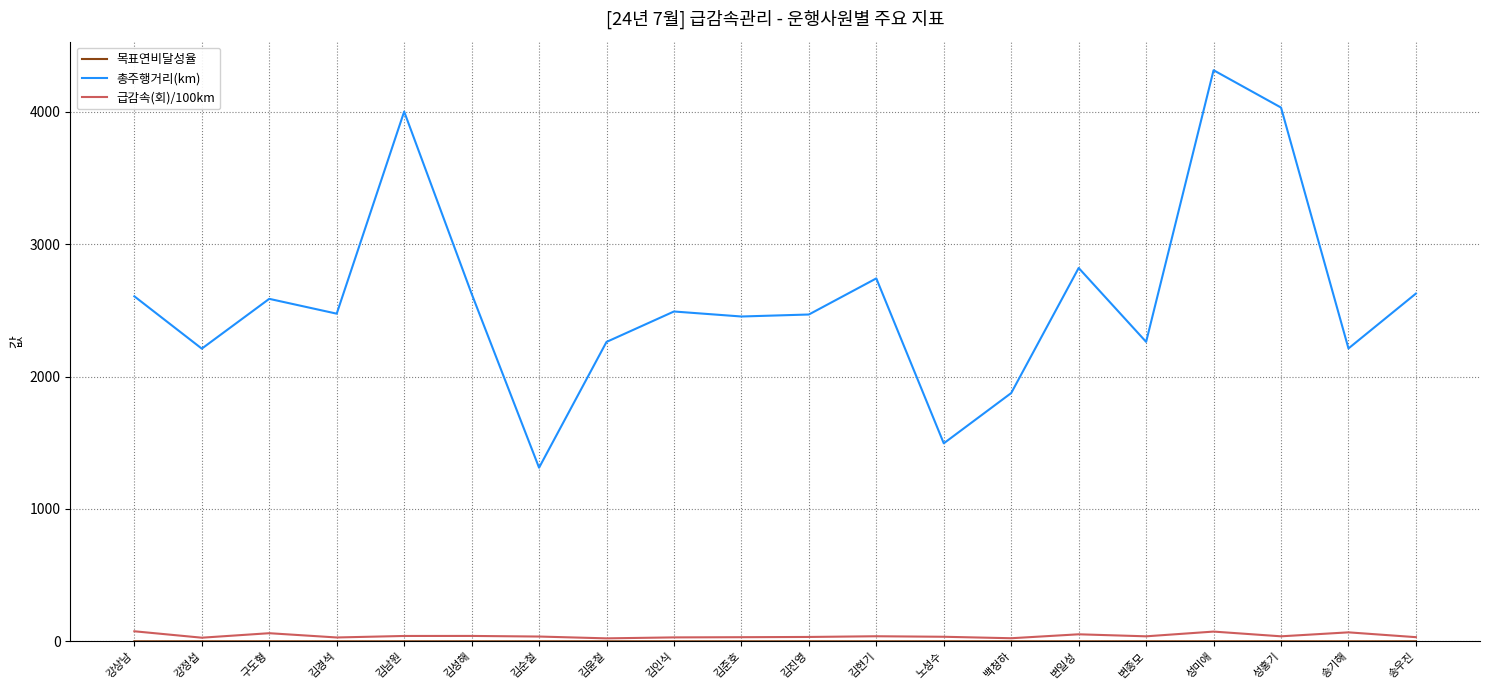

At which category does 총주행거리(km) reach its first local peak?

구도형